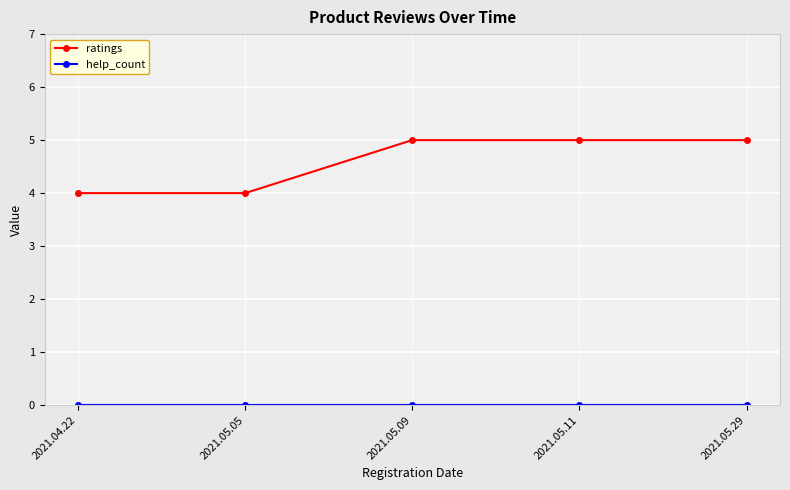

Between 2021.04.22 and 2021.05.29, which series saw the biggest shift?

ratings